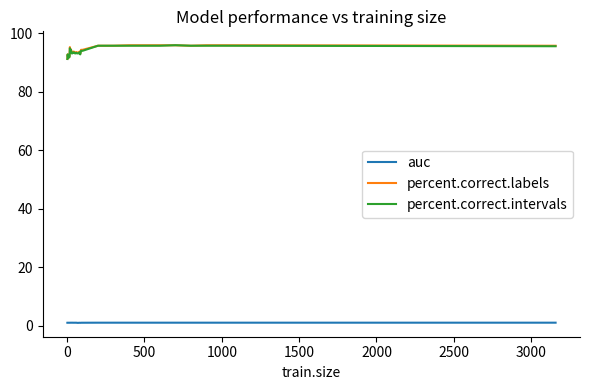

What is the greatest value displayed?

96.0